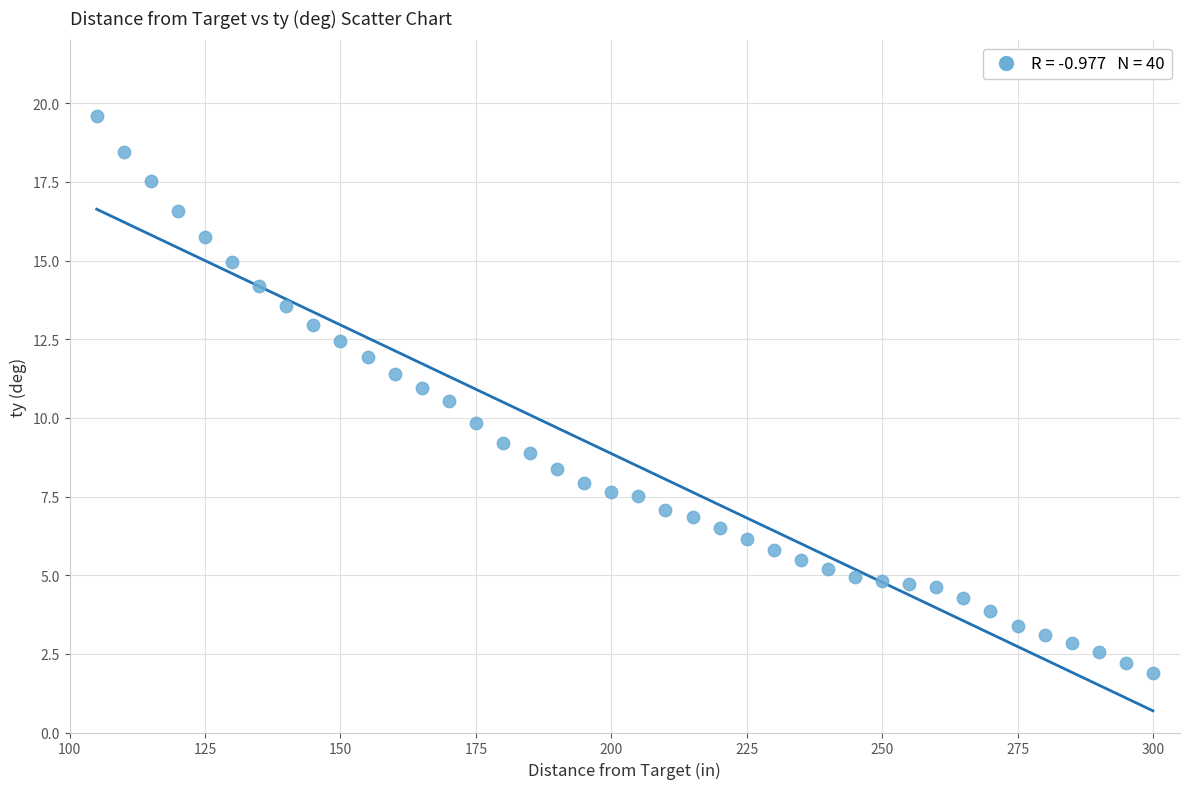

What is the range of Y values (max minus min)?

17.7